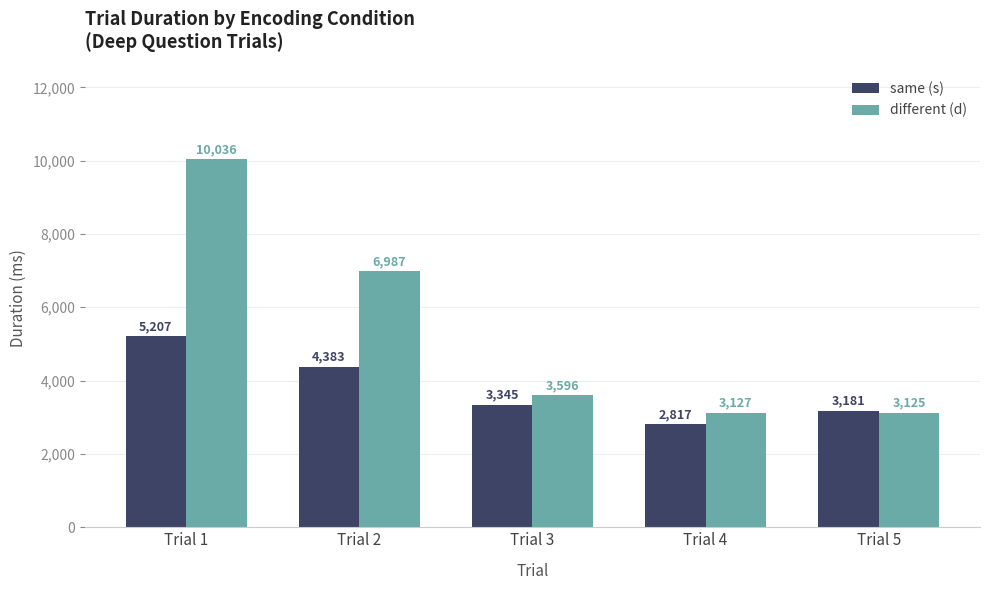

What is the value of the different (d) bar at the 3rd from the left?

3596